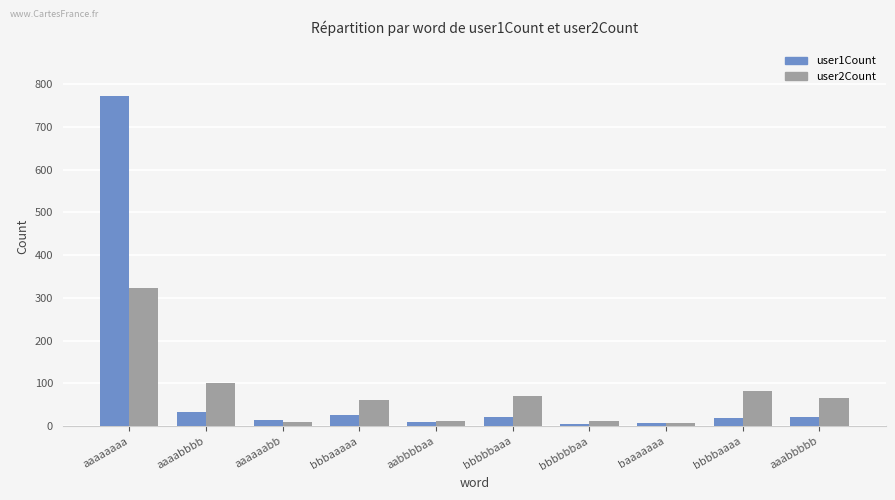

List the series in order of their peak value, highest first.

user1Count, user2Count